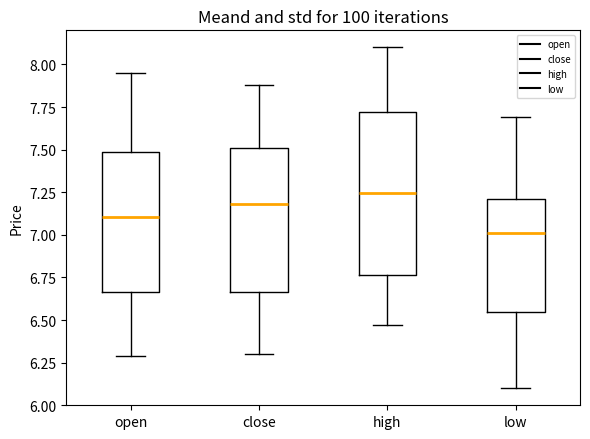

Where does the median line of the box for open sit on the y-axis? The values are not printed on the chart, so give them approximately, as read against the axis.

7.10